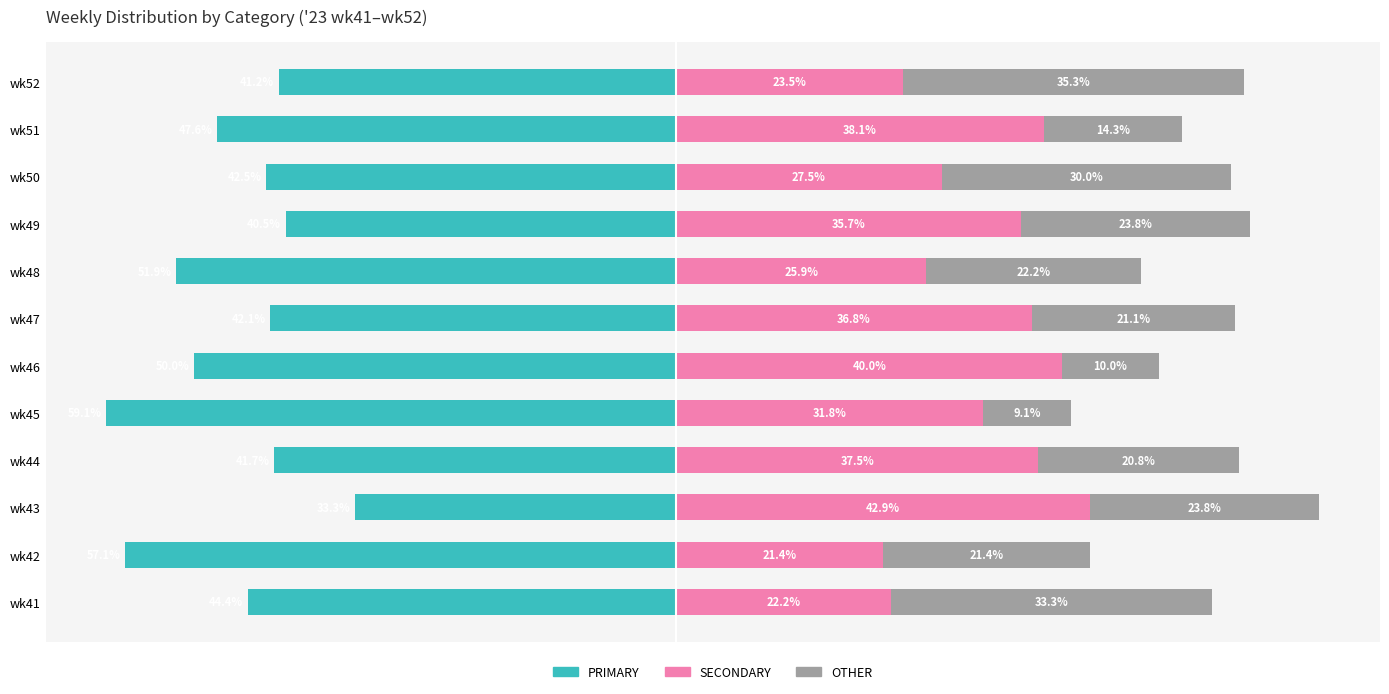

Which series changed the most between wk44 and wk47?

SECONDARY